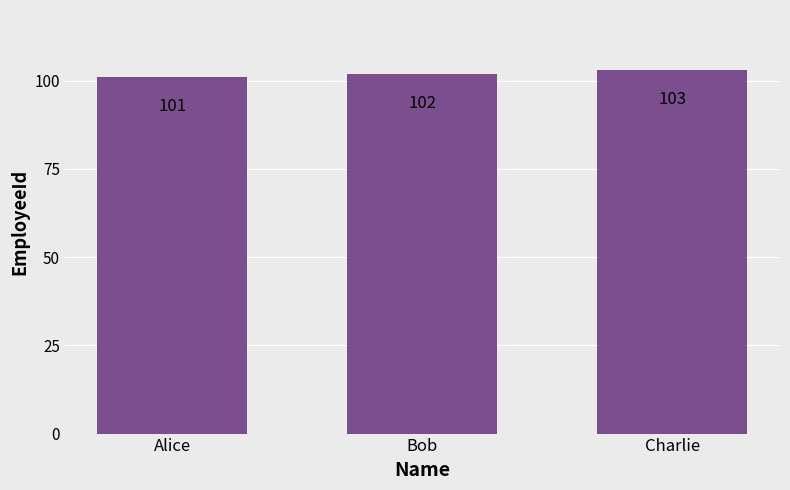

Are the bars grouped side by side (vs. stacked)?

No